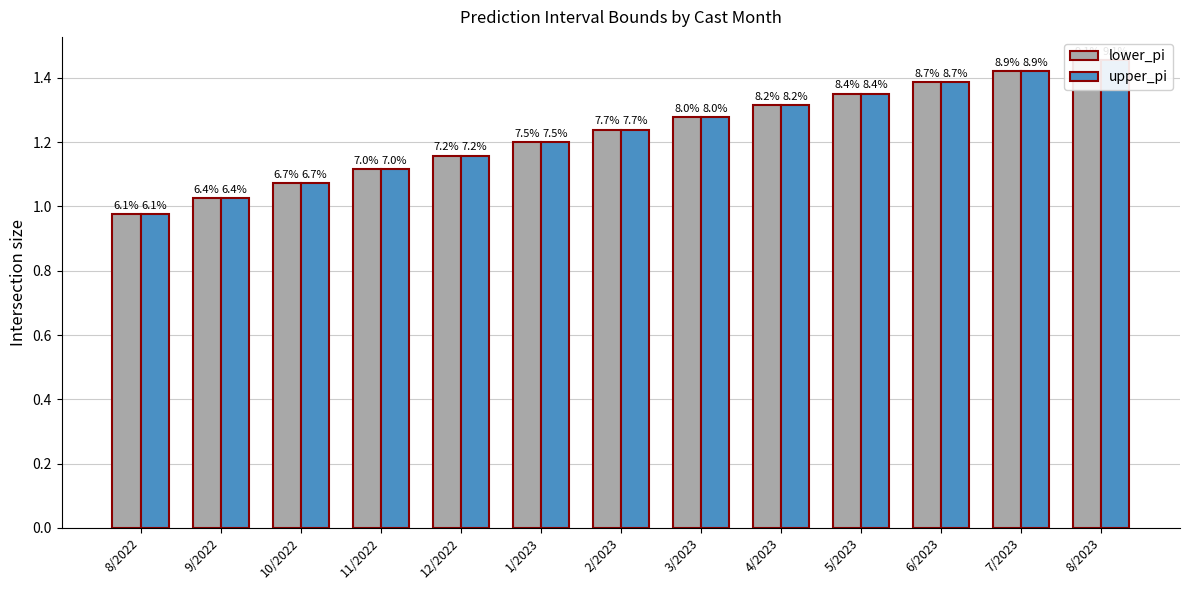

What position from the right is 11/2022?

10